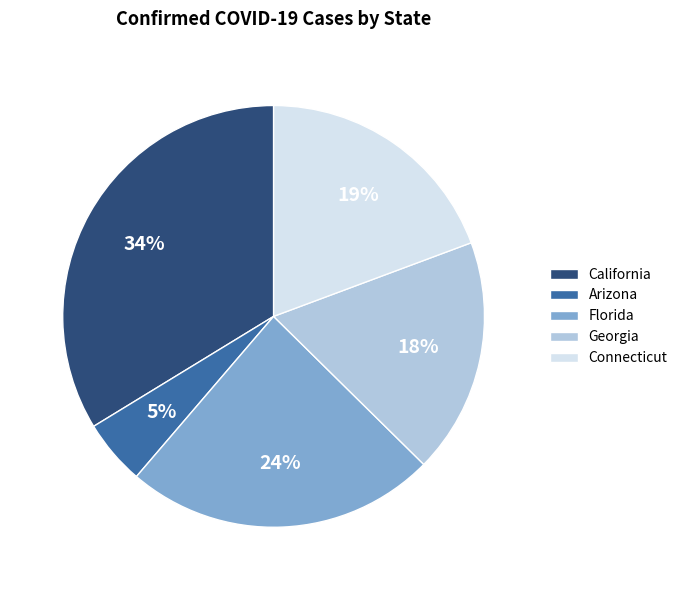

Combined, do Georgia and California account for over 50%?

Yes